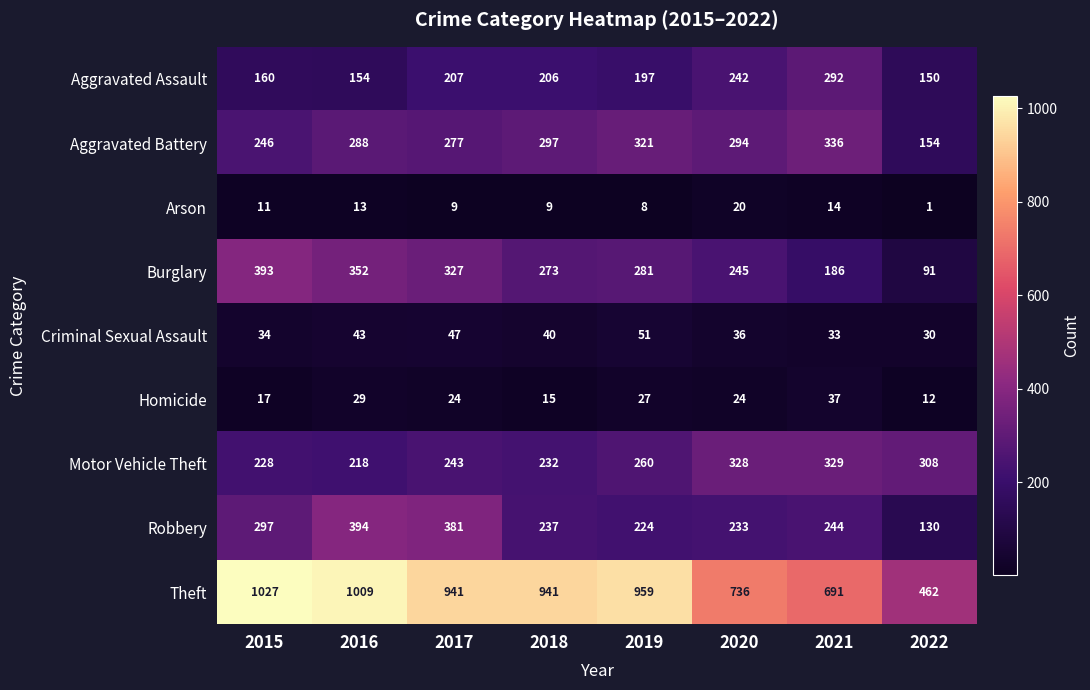

The value of Motor Vehicle Theft at 2020 is 571. True or false?

False